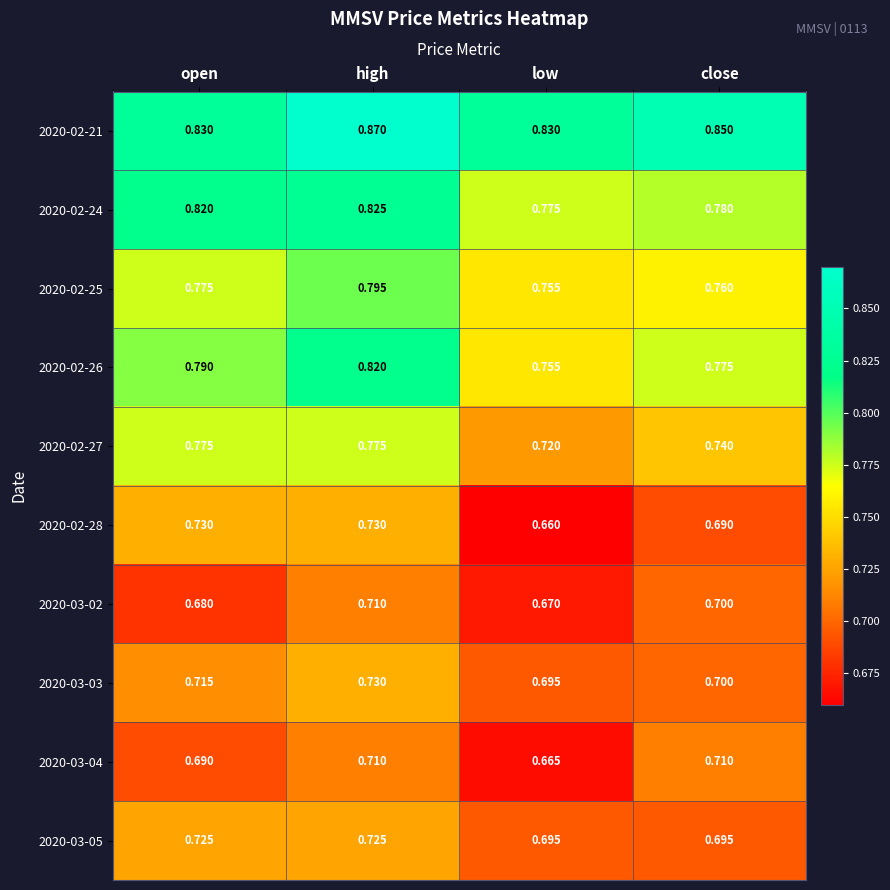

Is the value of 2020-03-04 at low greater than the value of 2020-03-05 at high?

No